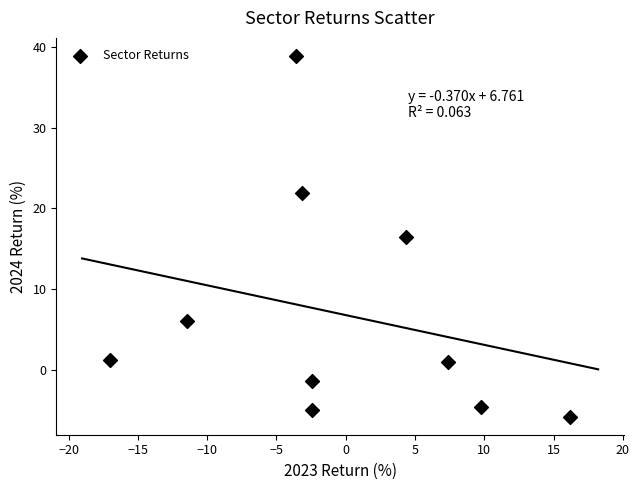

What Y value in the scatter plot is closest to 16?

16.5